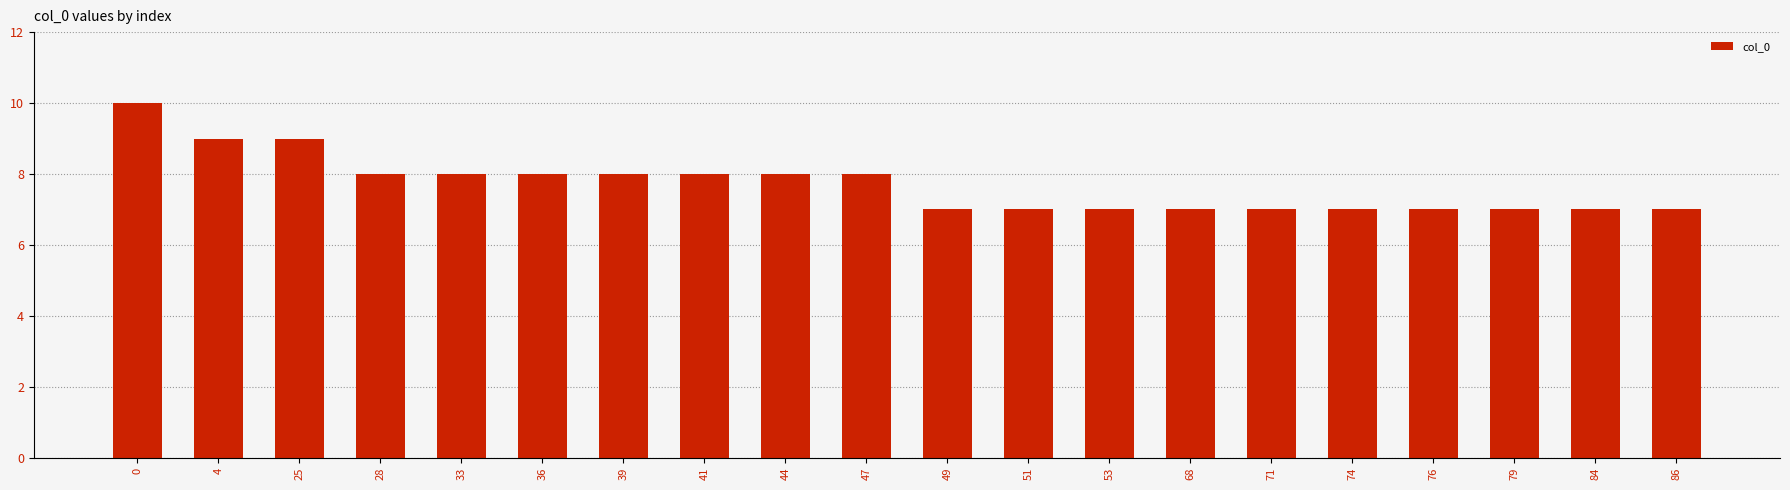

Is it true that the value at 39 is 8?

True